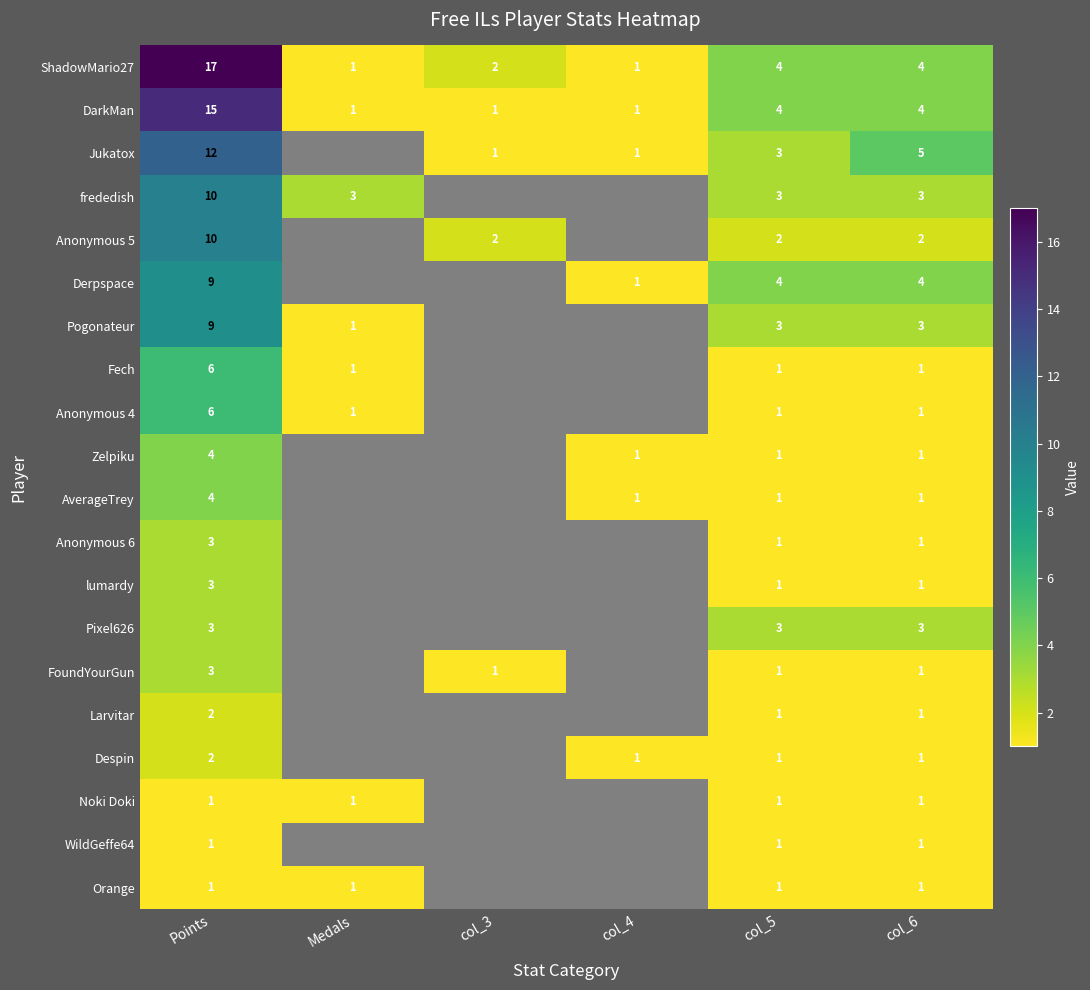

The value of ShadowMario27 at col_6 is 6. True or false?

False